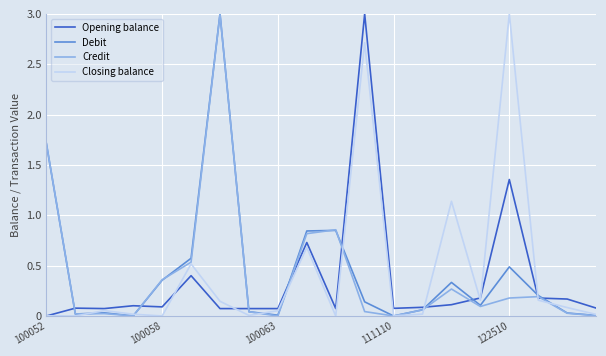

What are all the series names shown in the legend?

Opening balance, Debit, Credit, Closing balance